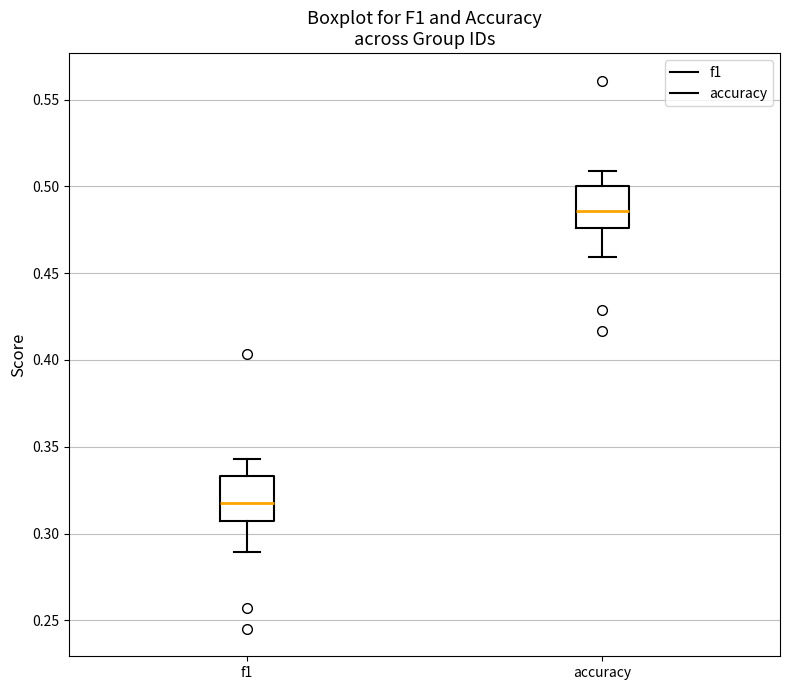

Reading left to right, read every box against the y-axis: the position of its median line, the range the box covers, and the ends of its whiskers. The values are not printed on the chart, so give them approximately, as read against the axis.

f1: median 0.320, box 0.305 to 0.335, whiskers 0.290 to 0.345
accuracy: median 0.485, box 0.475 to 0.500, whiskers 0.460 to 0.510